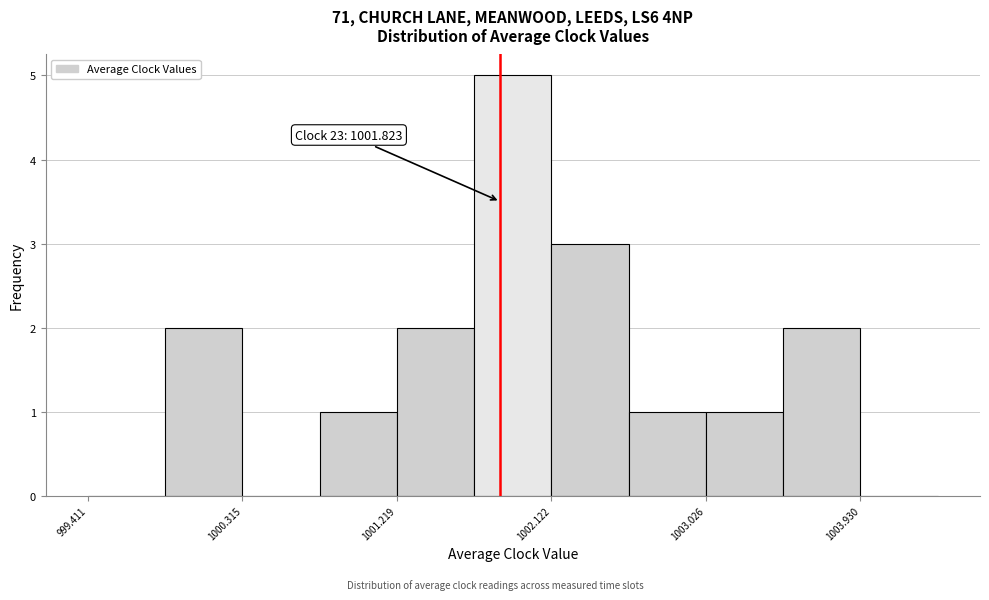

Which range on the x-axis has the tallest bar?

1001.7 to 1002.1